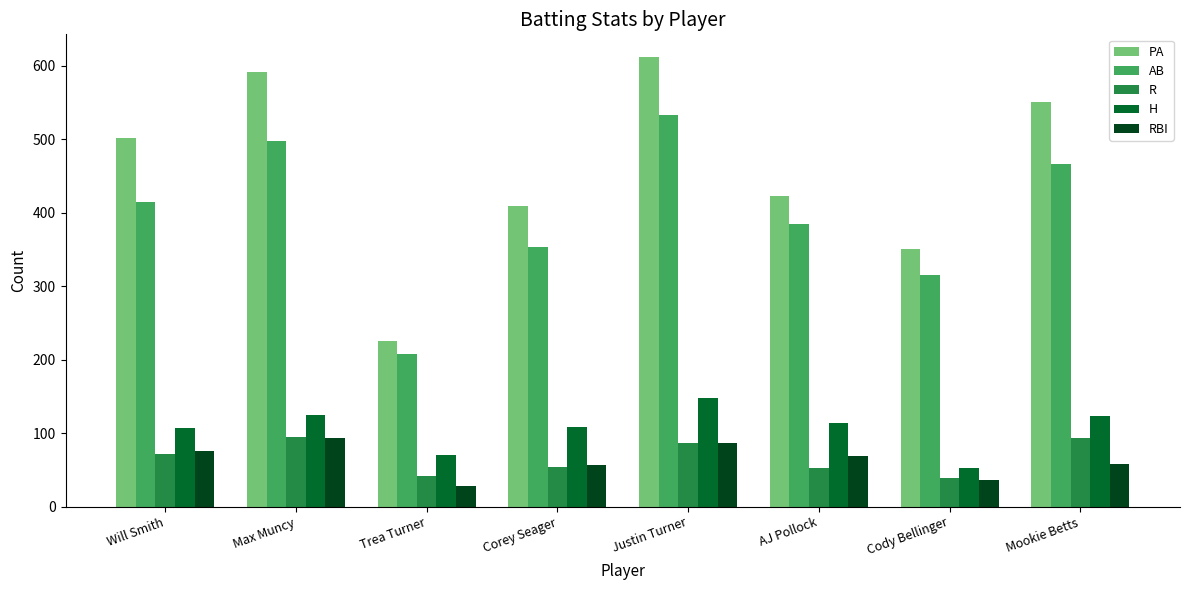

What are all the series names shown in the legend?

PA, AB, R, H, RBI